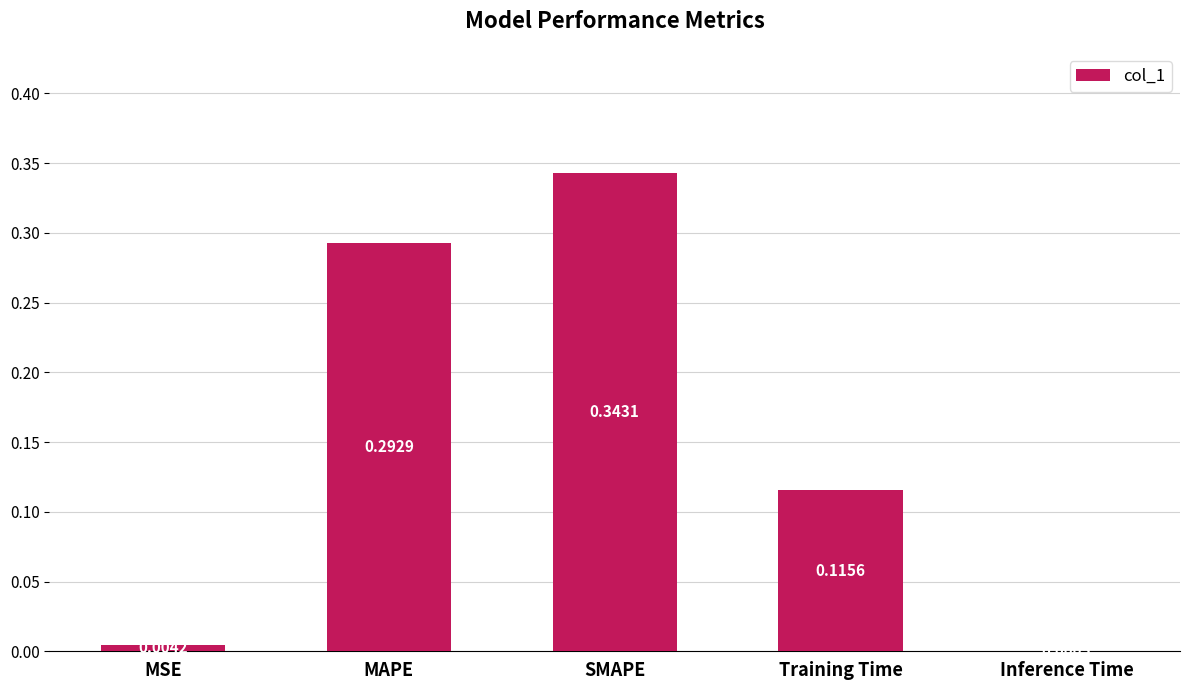

How many series are shown in this chart?

1